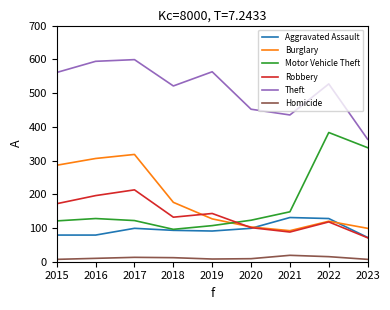

Which series has the widest spread of values?

Motor Vehicle Theft